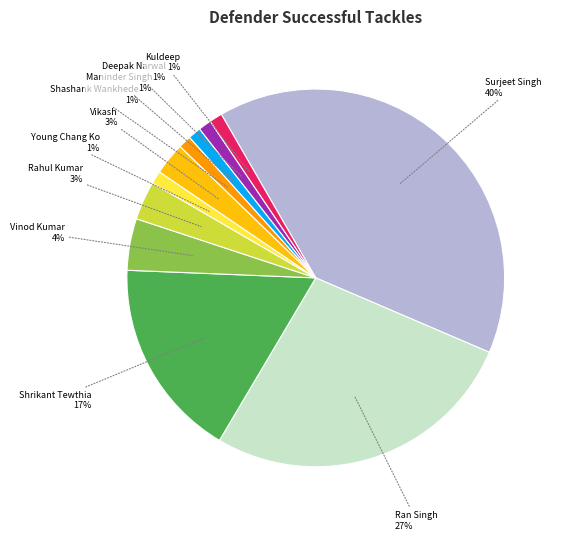

Combined, do Vinod Kumar and Ran Singh account for over 50%?

No